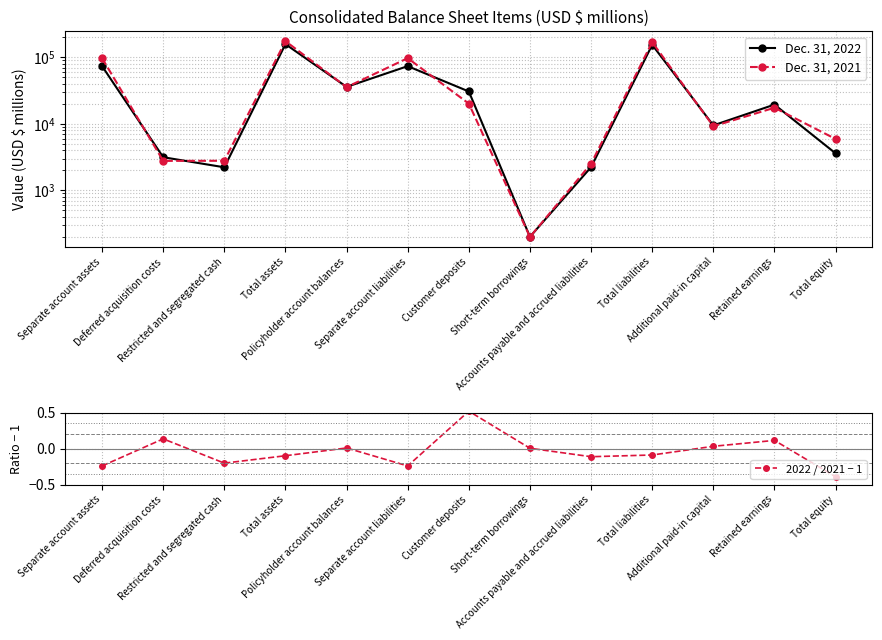

How many intersections are there between Dec. 31, 2021 and Dec. 31, 2022?

8